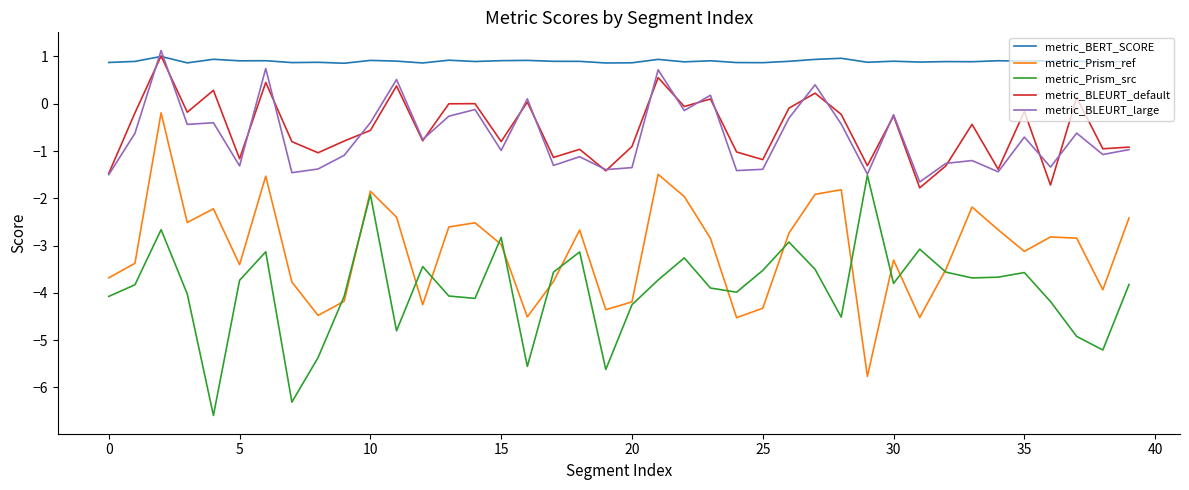

How many lines are shown in the chart?

5